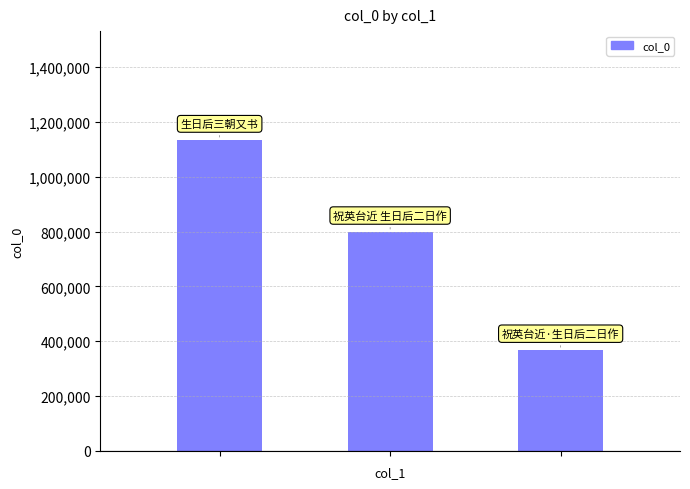

Count the number of data series in this chart.

1